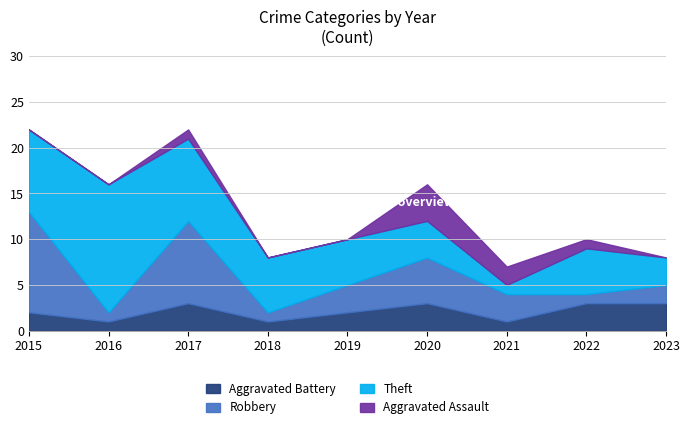

Which has a higher value, 2016 or 2022?

2022